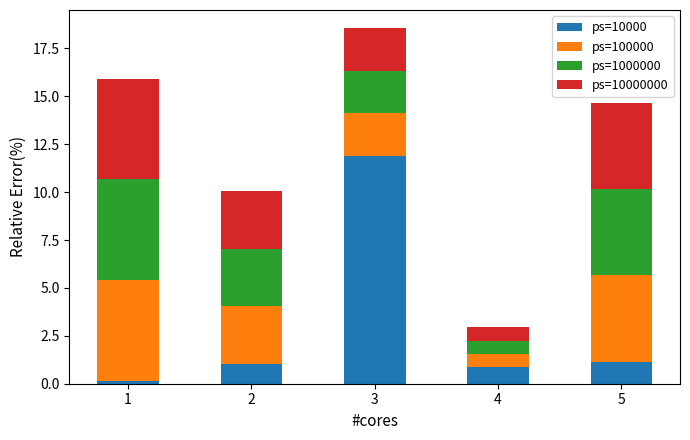

The ps=10000 series shows 1.1 at 2. True or false?

True